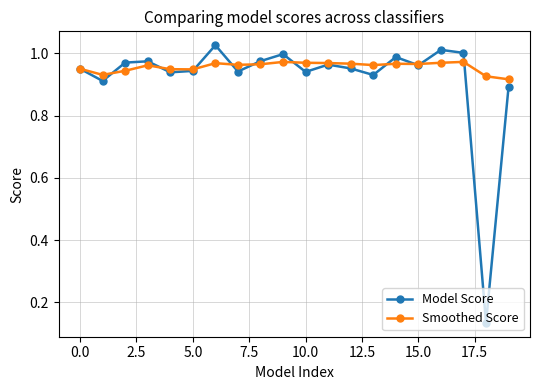

List the series in order of their peak value, highest first.

Model Score, Smoothed Score